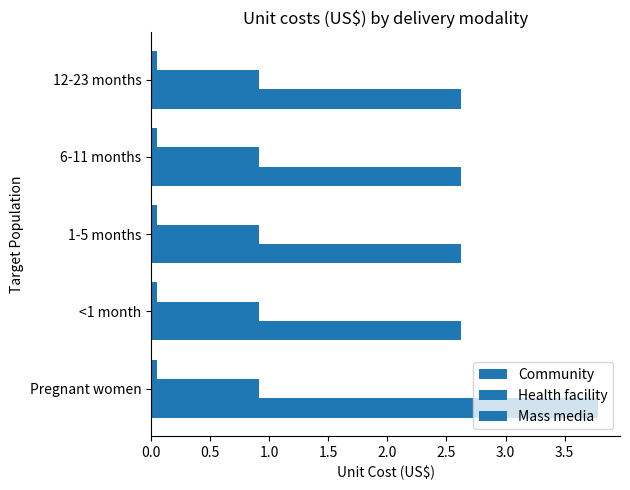

Count the number of data series in this chart.

3